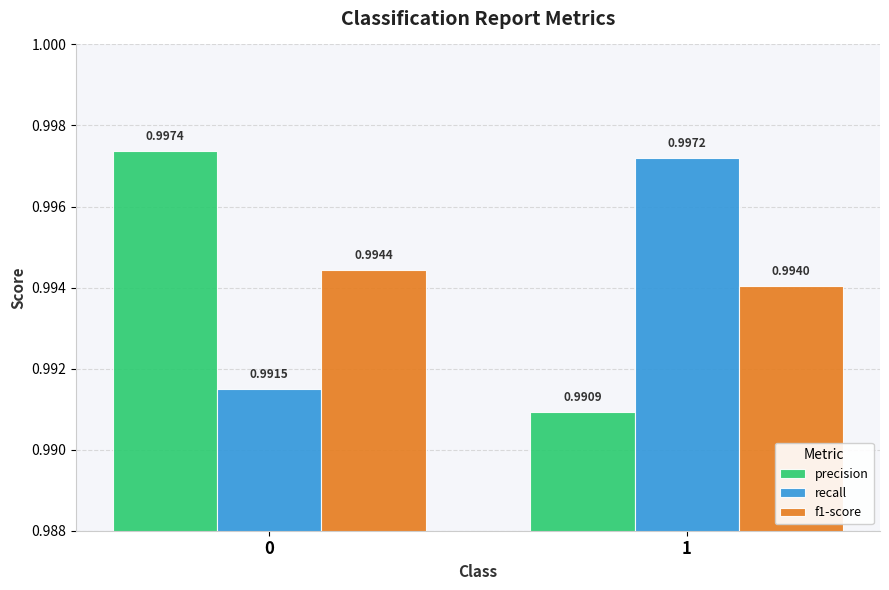

At which category does the chart reach its minimum across all series?

1